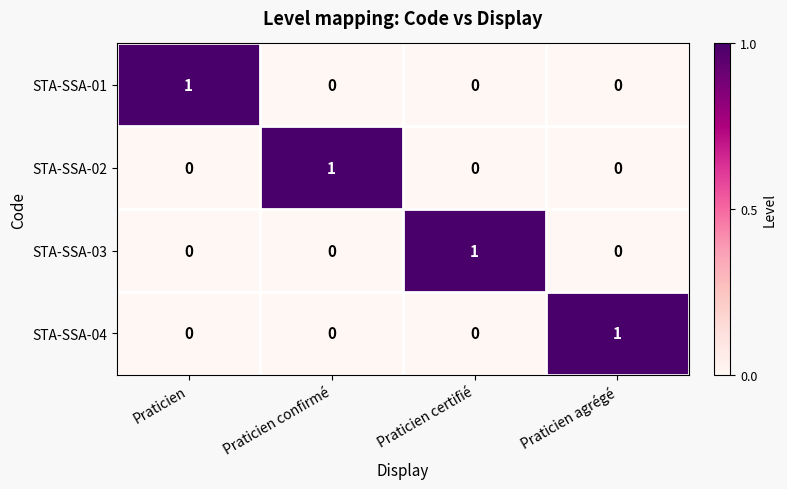

Reading right to left, extract all data points from this chart.

STA-SSA-01: 0	0	0	1
STA-SSA-02: 0	0	1	0
STA-SSA-03: 0	1	0	0
STA-SSA-04: 1	0	0	0